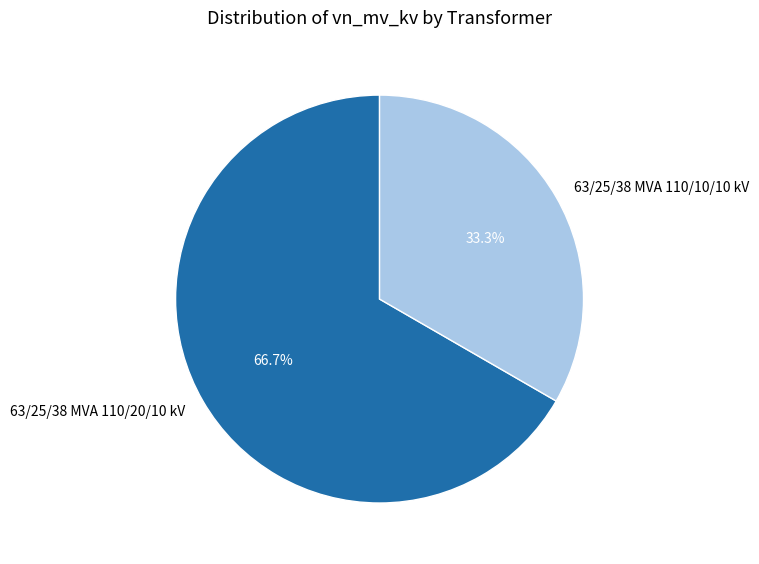

Rank the categories by value from highest to lowest.

63/25/38 MVA 110/20/10 kV, 63/25/38 MVA 110/10/10 kV